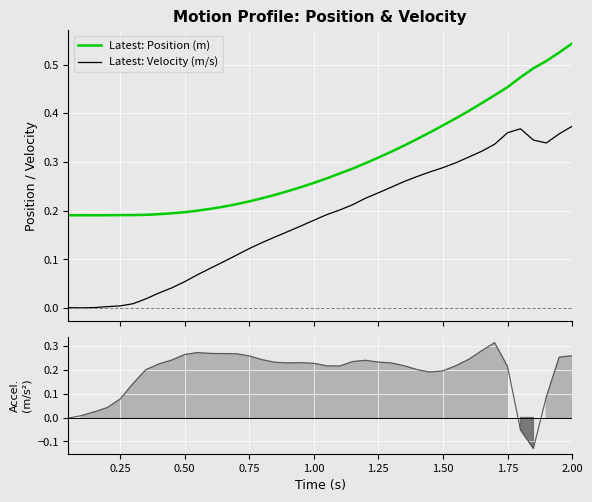

True or false: Latest: Acceleration (m/s²) has more than 0 interior local peaks.

True